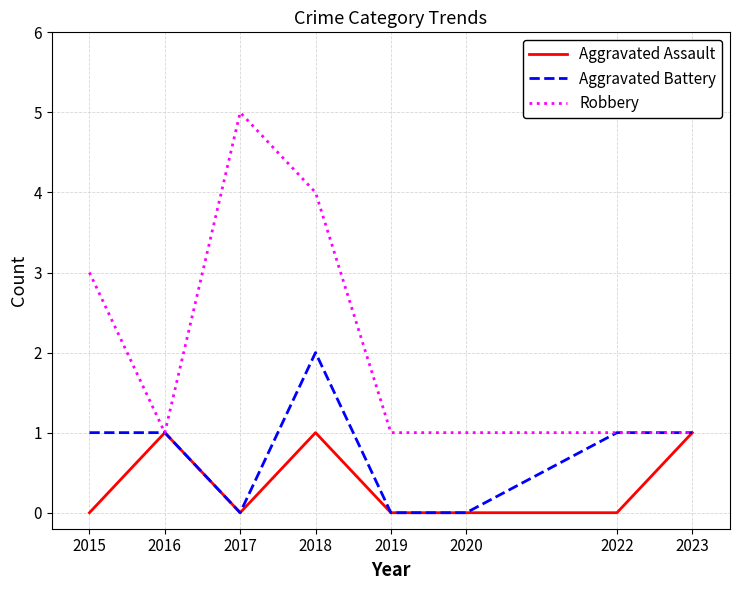

What is the difference between the maximum and minimum values in the Robbery series?

4